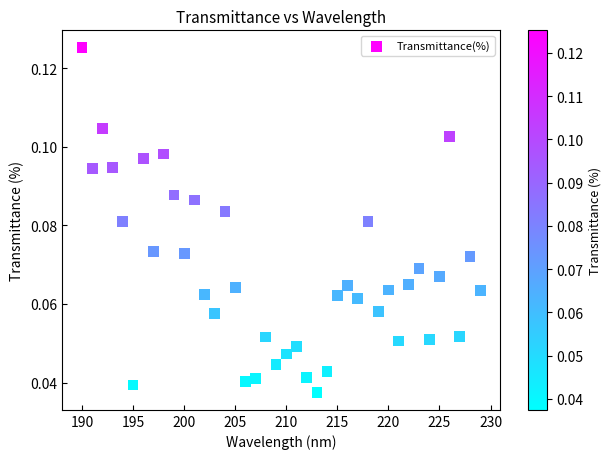

What is the range of X values (max minus min)?

39.0